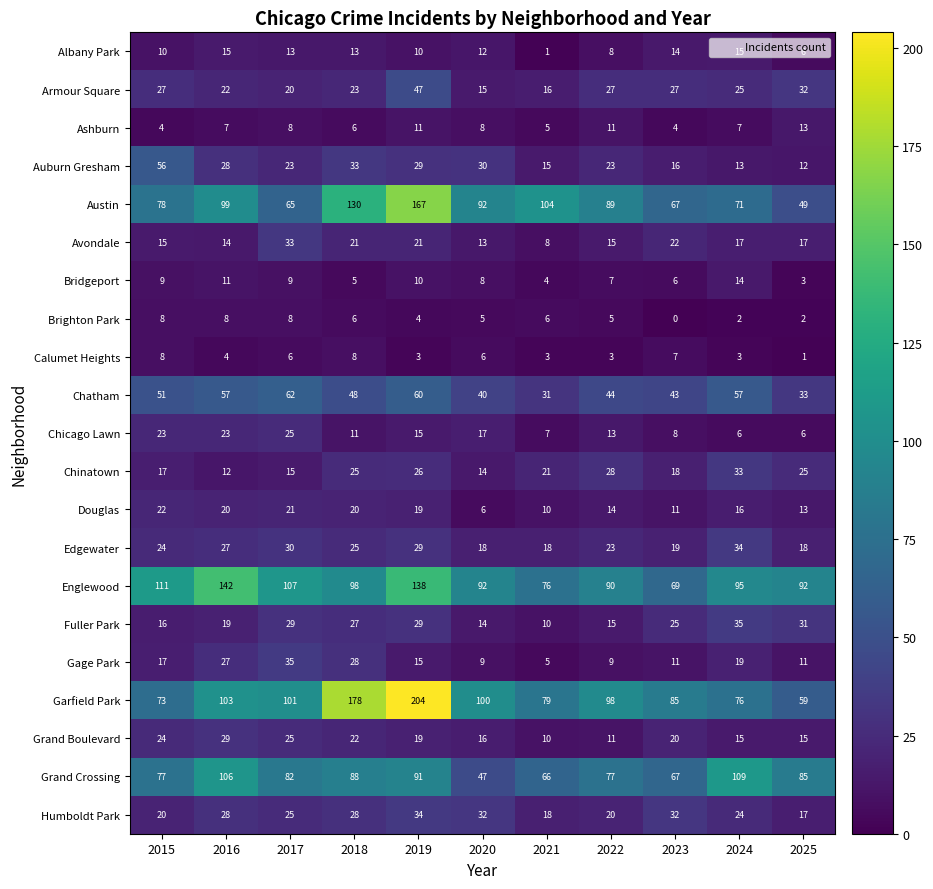

At which category does the chart reach its peak across all series?

2019